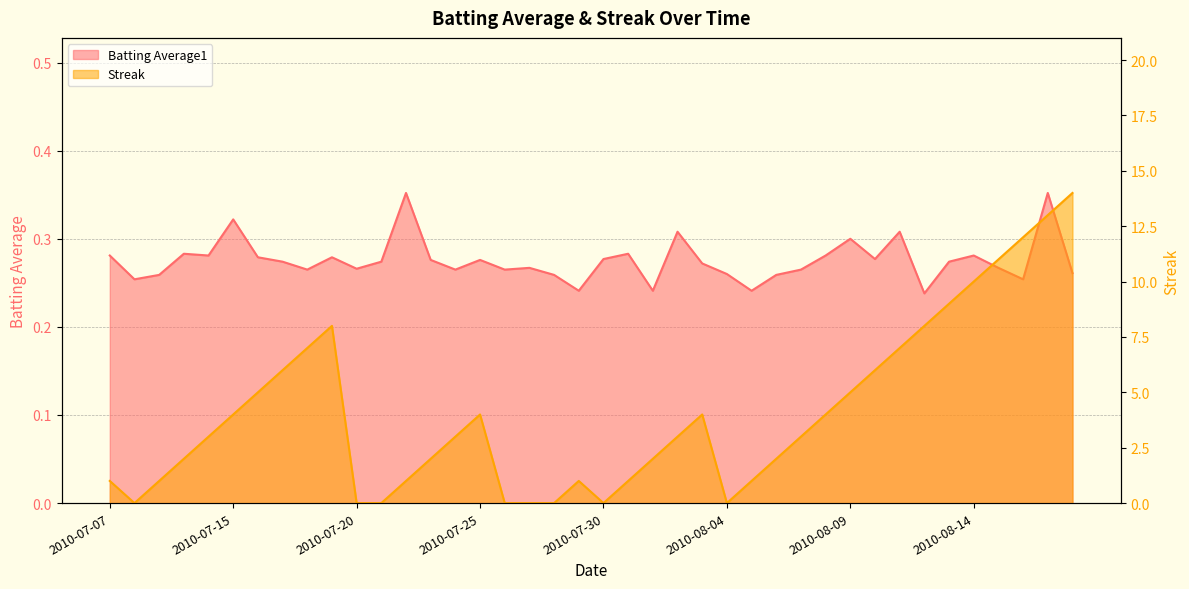

What is the sum of the Streak values at 2010-08-05 and 2010-08-10?

7.0